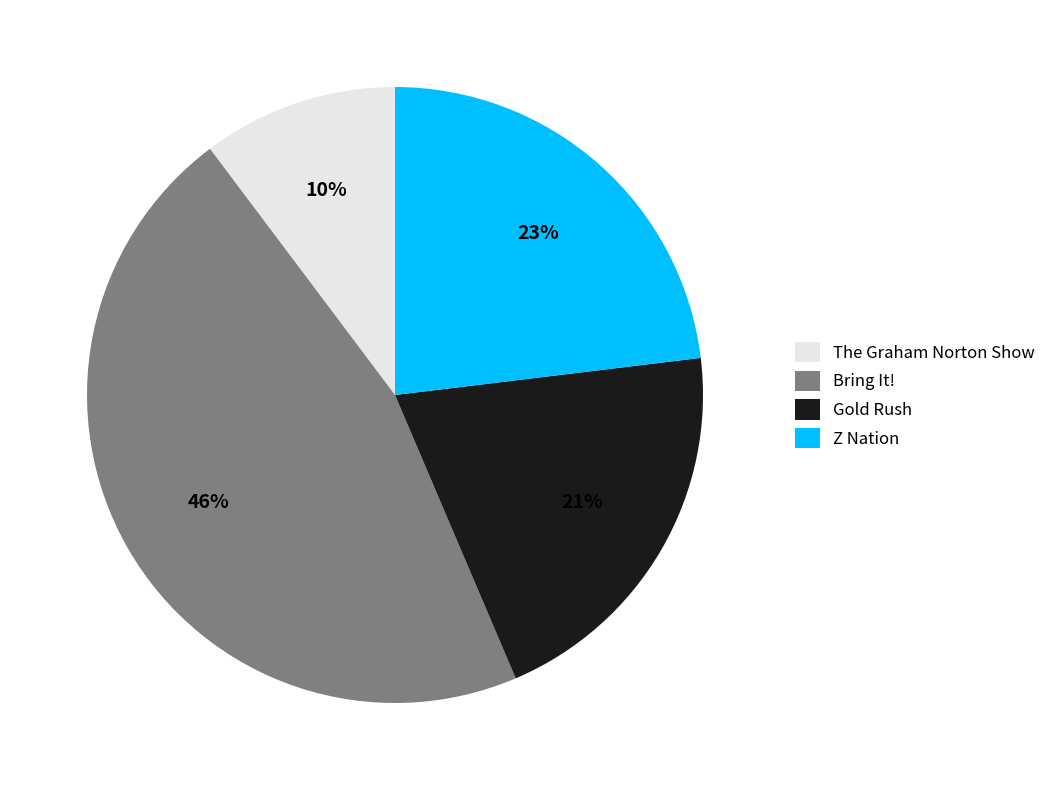

Between The Graham Norton Show and Z Nation, which is larger?

Z Nation